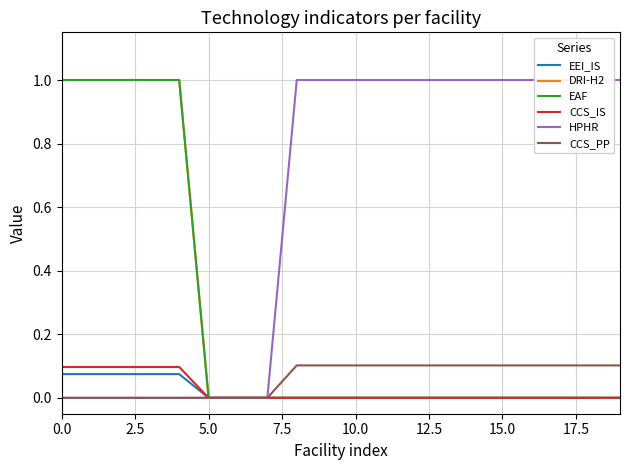

True or false: DRI-H2 and EEI_IS intersect in this chart.

False